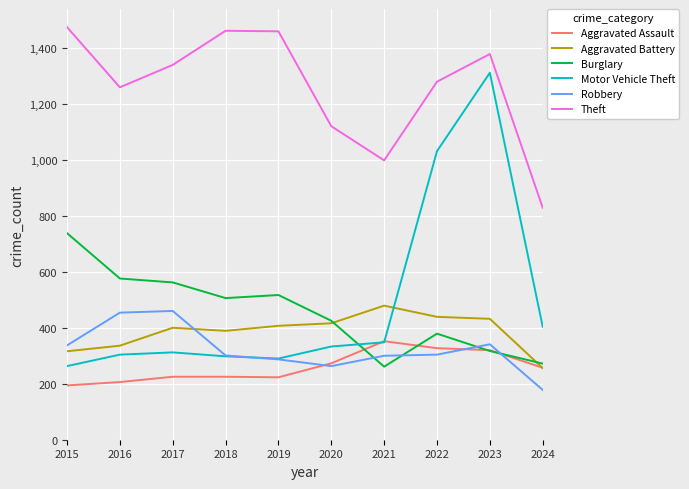

Is it true that Robbery equals 287 at 2019?

True